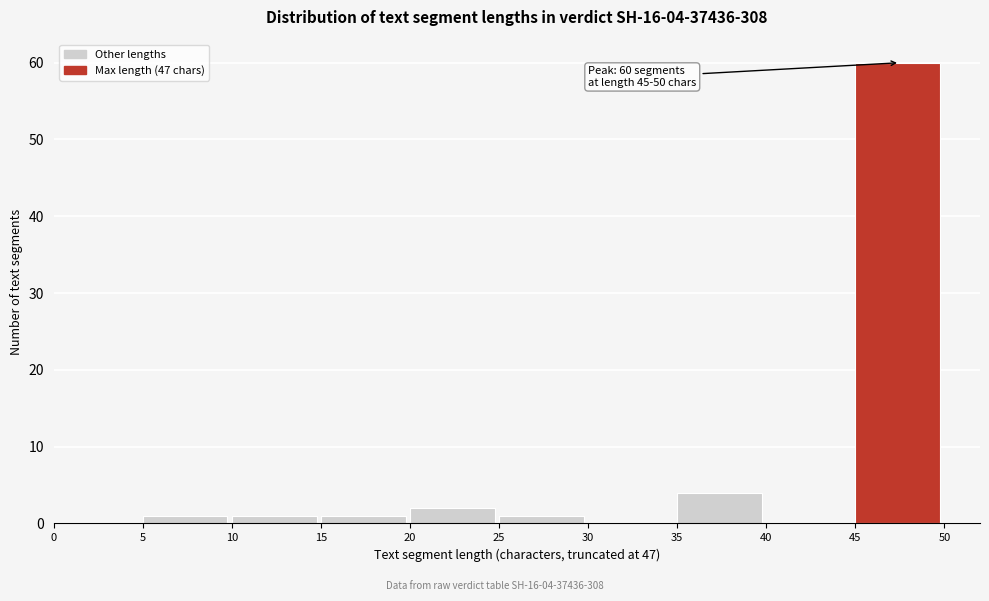

Over which range of the x-axis is the bar tallest?

45 to 50